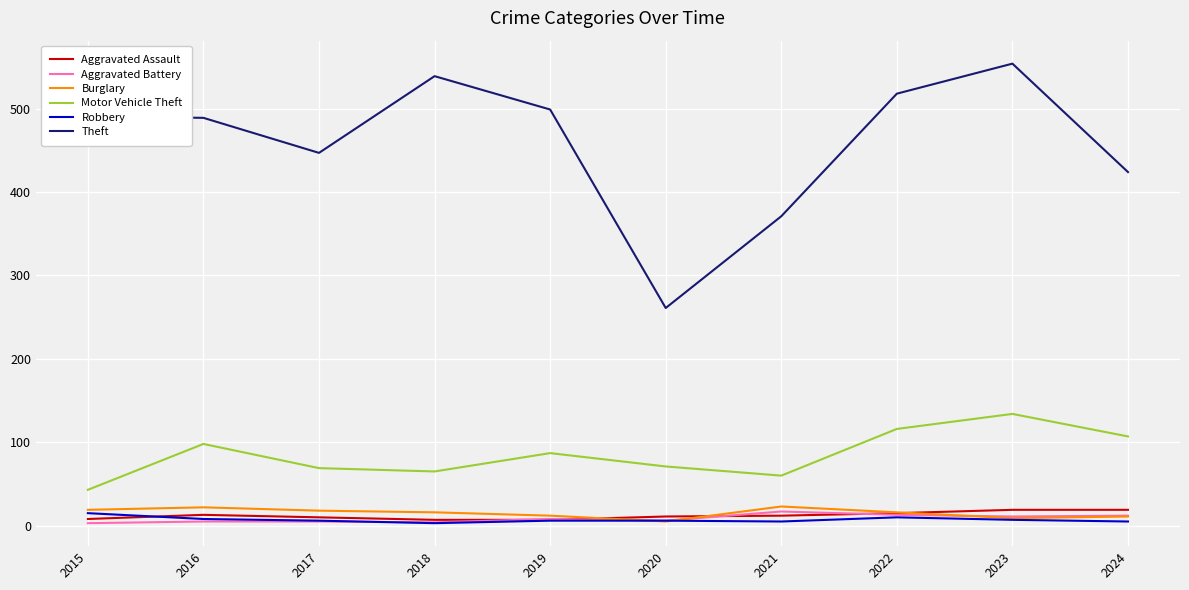

True or false: Motor Vehicle Theft has more than 1 points higher than both neighbors.

True